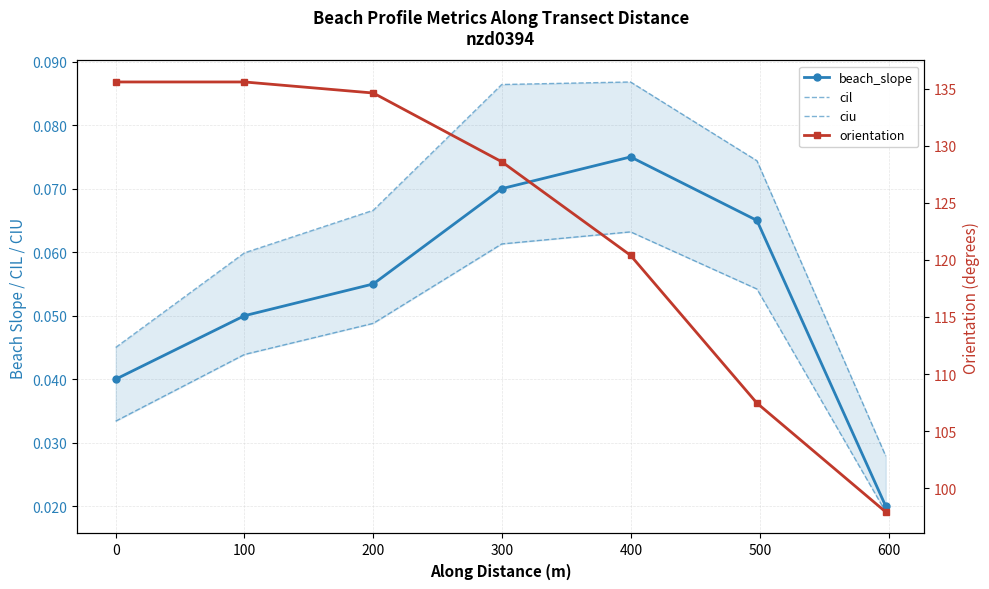

At how many categories does at least one series exceed 44?

7